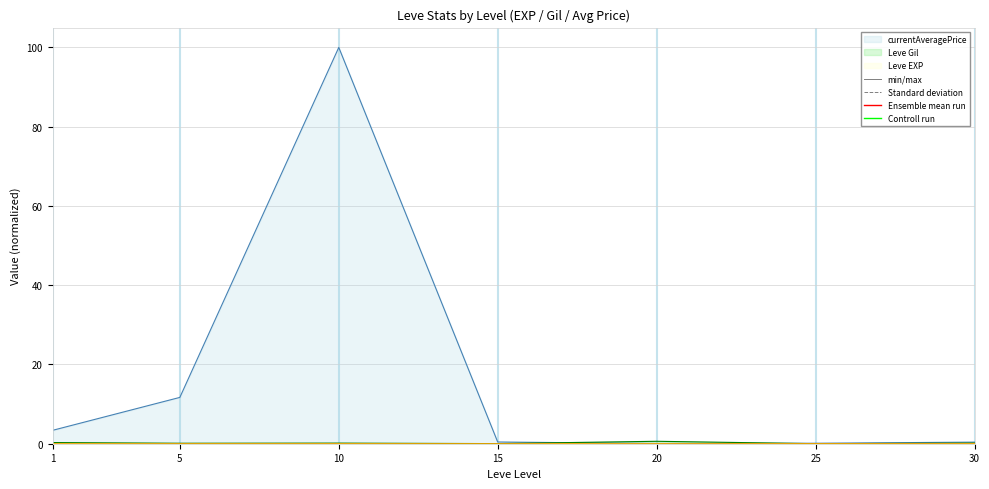

Reading right to left, transcribe all the data shown in this chart.

Leve EXP: 30=0.0	25=0.0	20=0.0	15=0.0	10=0.0	5=0.0	1=0.0
Leve Gil: 30=0.2	25=0.0	20=0.6	15=0.0	10=0.2	5=0.1	1=0.3
currentAveragePrice: 30=0.4	25=0.1	20=0.0	15=0.4	10=100.0	5=11.7	1=3.4